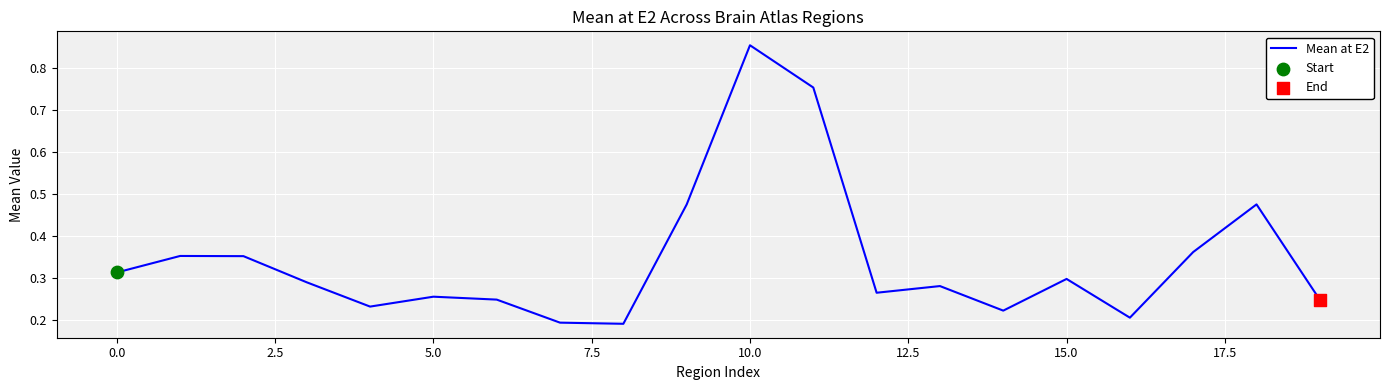

What is the difference between the maximum and minimum values?

0.7